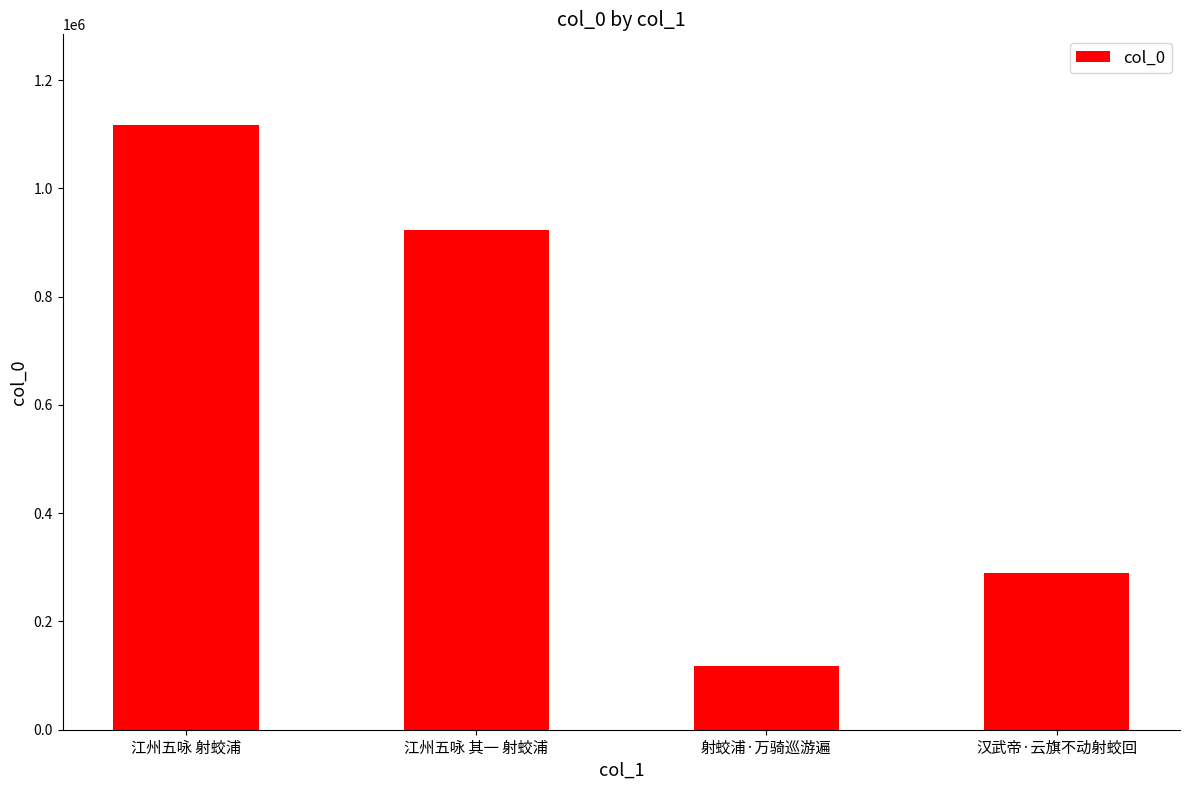

How many bars are there in total?

4